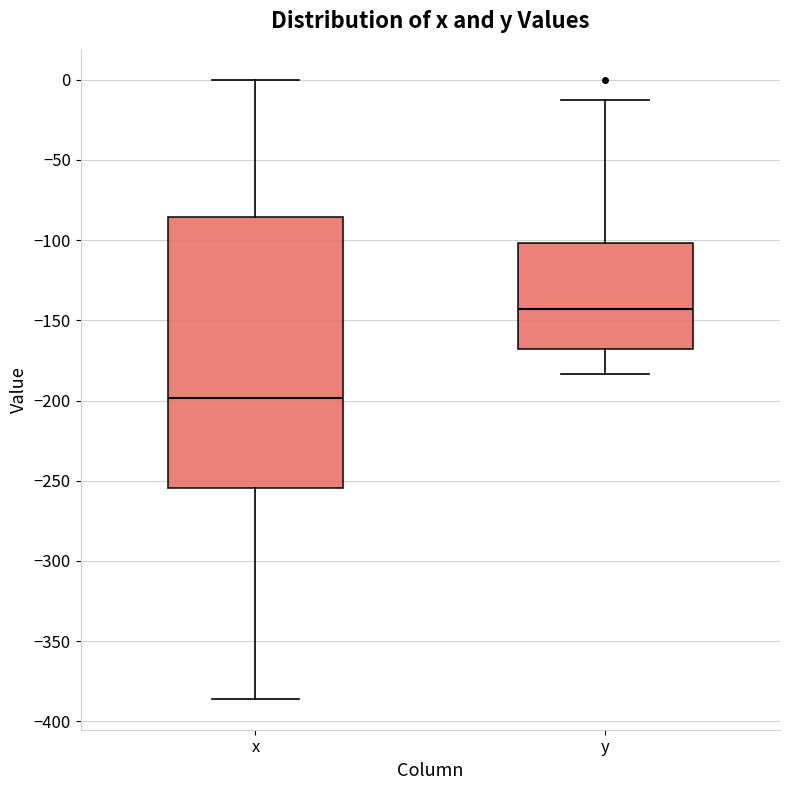

Comparing the boxes themselves (not the whiskers), which one is the tallest?

x